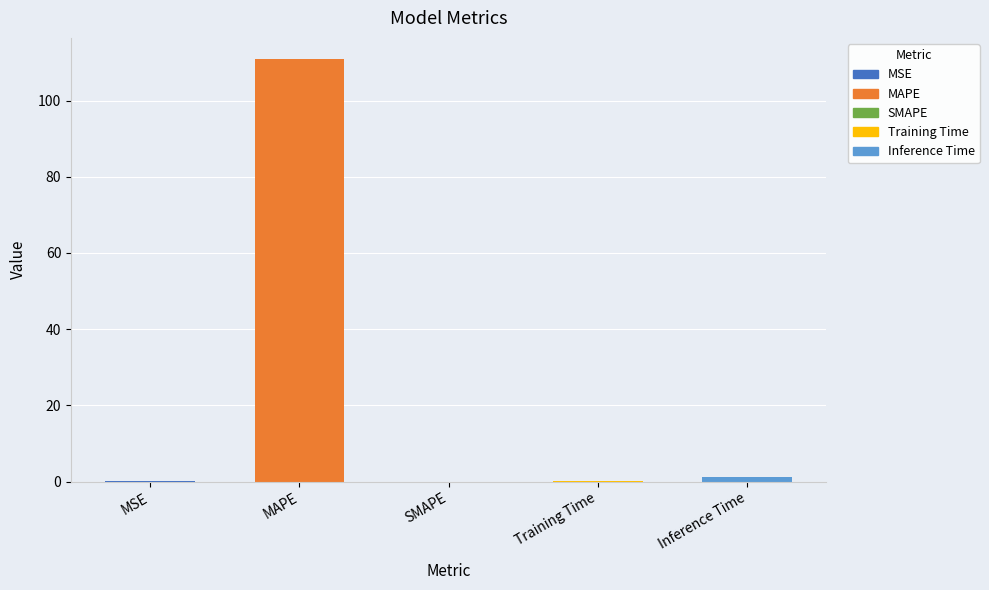

What is the sum of the values at MSE and Training Time?

0.1